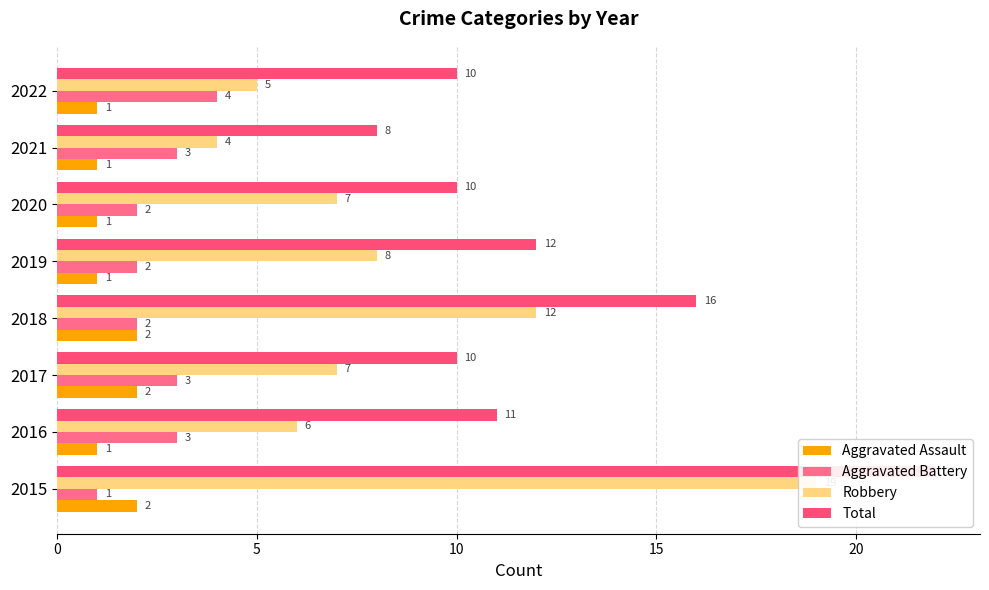

Which series has the largest range (max minus min)?

Robbery